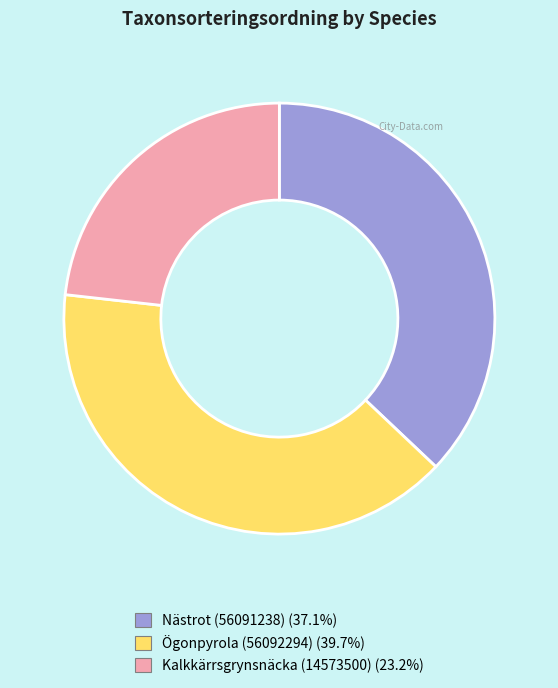

Do Nästrot (56091238) and Ögonpyrola (56092294) together represent more than half of the pie?

Yes